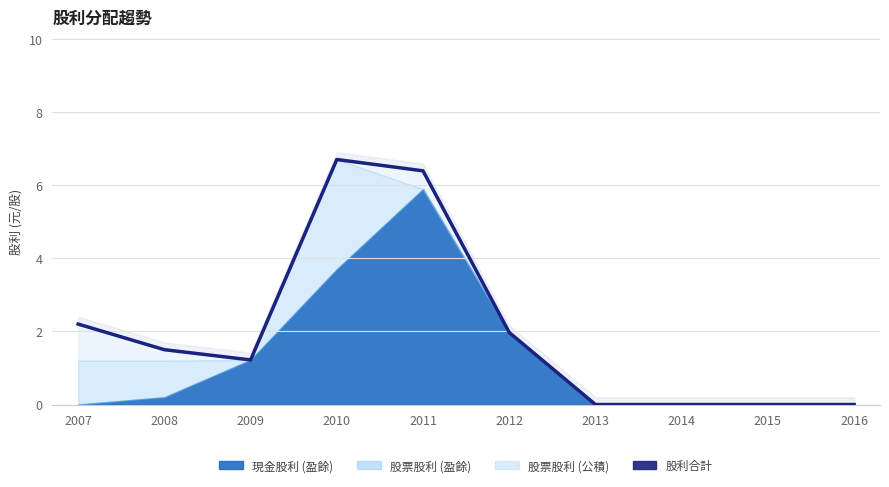

After their last crossing, which series has the higher values: 現金股利 (盈餘) or 股票股利 (盈餘)?

現金股利 (盈餘)